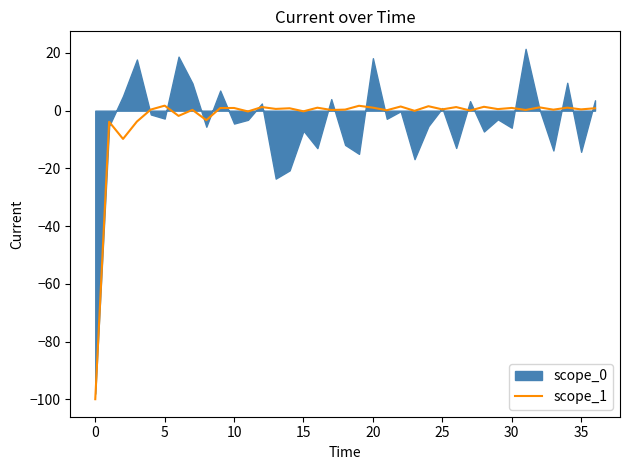

True or false: the data shows 0.5 at 18.

False